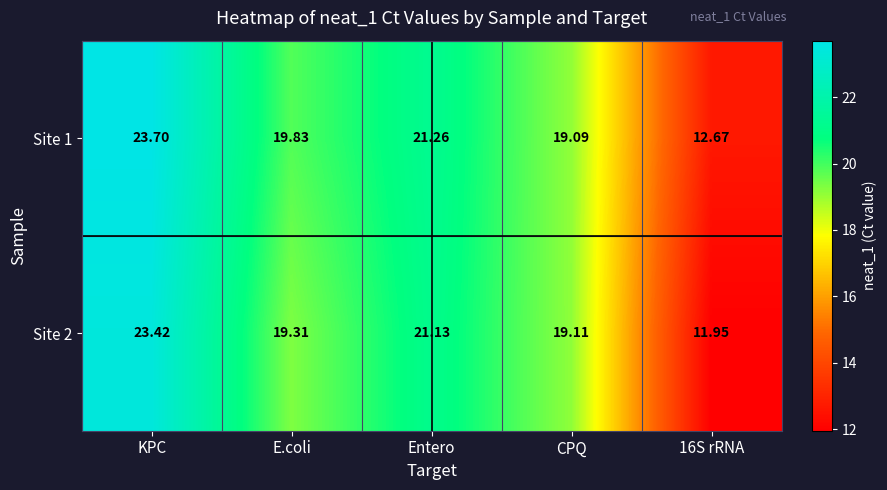

Rank the series at KPC from lowest to highest value.

Site 2, Site 1